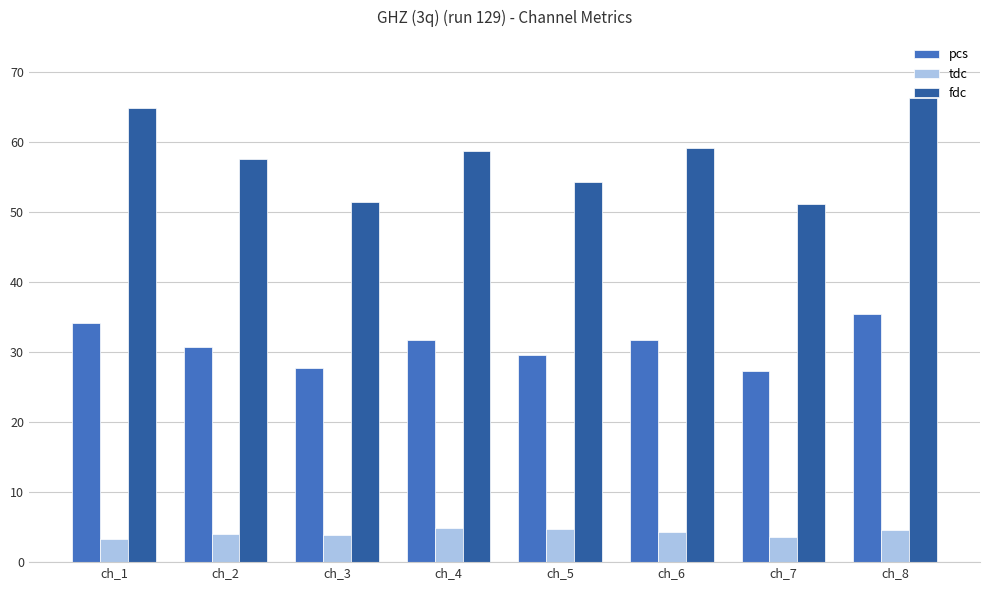

At ch_6, list the series in order from largest to smallest.

fdc, pcs, tdc